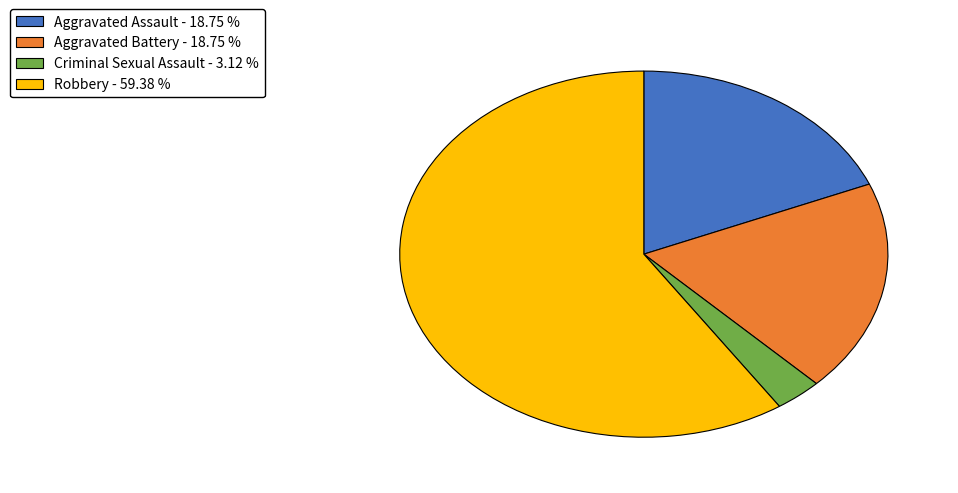

Does any single category account for the majority?

Yes